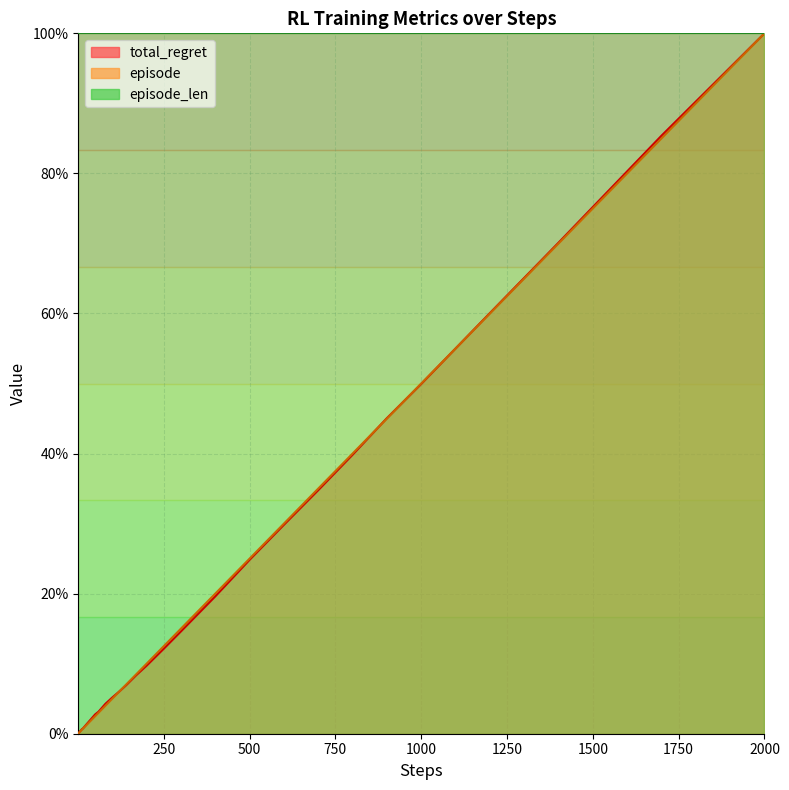

Where is episode nearest to the value 50?

1000